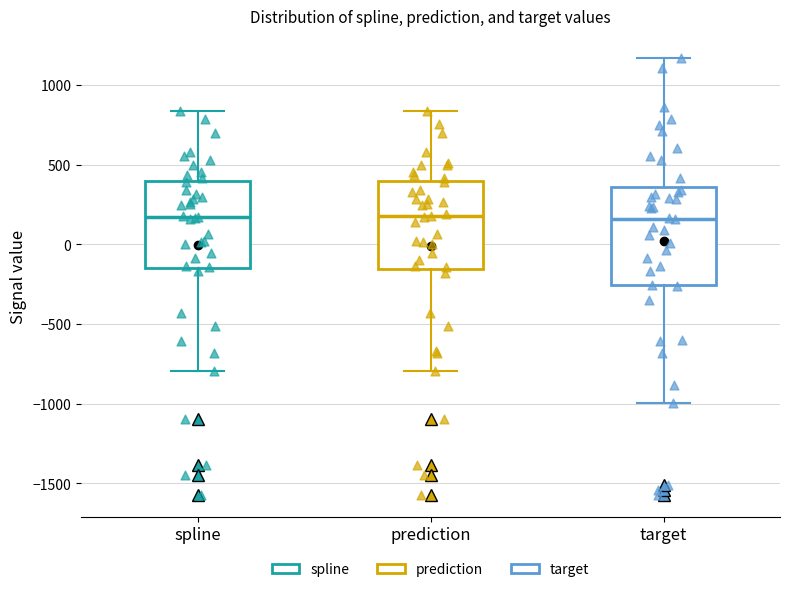

Reading left to right, transcribe this box plot: for each box, give where its median line is, the range the box spans, and where its two whiskers end, as read against the y-axis. The values are not printed on the chart, so give them approximately, as read against the axis.

spline: median 150, box -150 to 400, whiskers -800 to 850
prediction: median 200, box -150 to 400, whiskers -800 to 850
target: median 150, box -250 to 350, whiskers -1000 to 1150